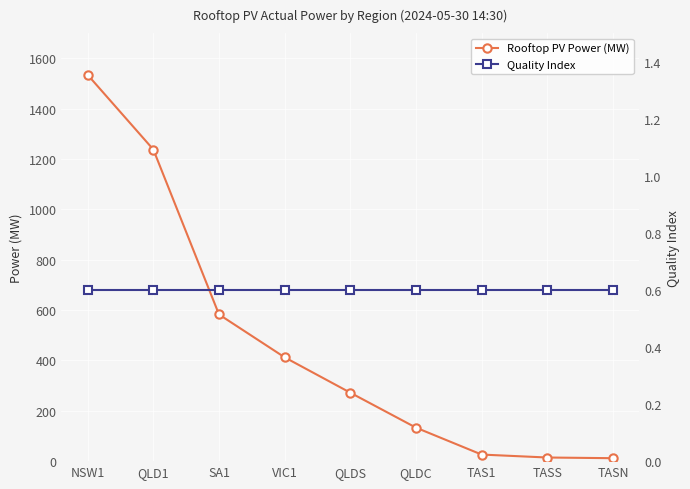

At which category is the sum across all series the highest?

NSW1